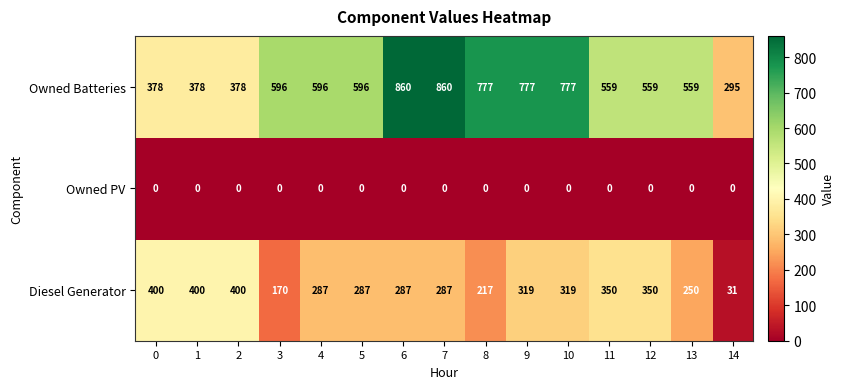

How many distinct data groups are displayed?

3